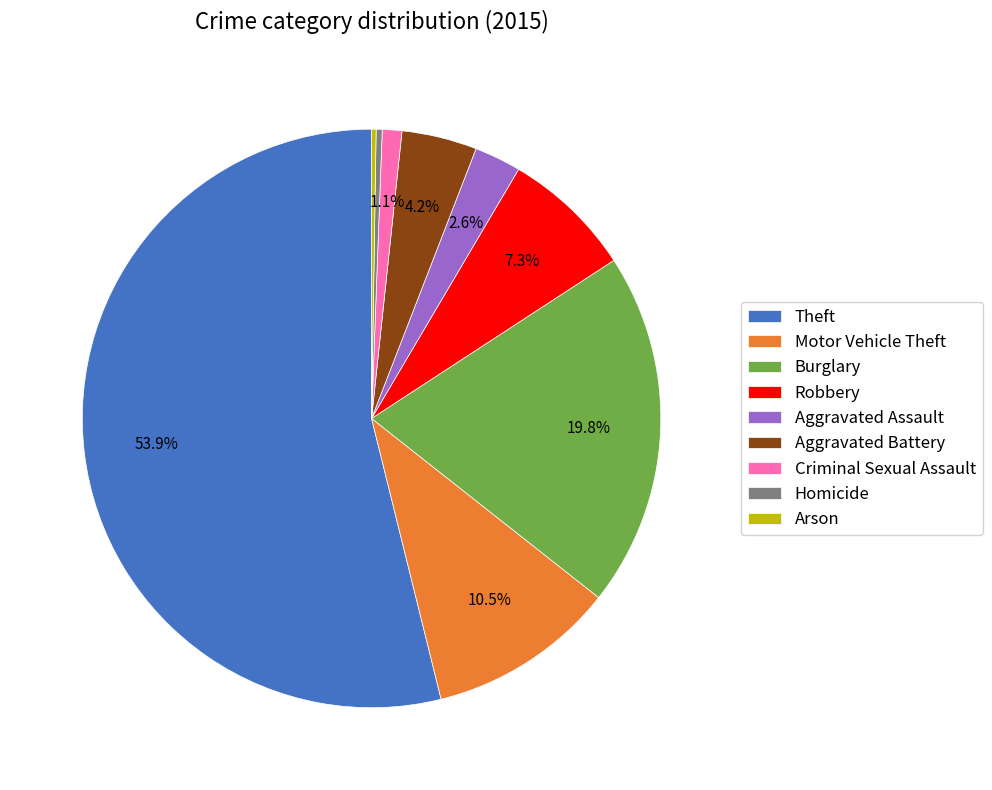

Which slice is the largest?

Theft